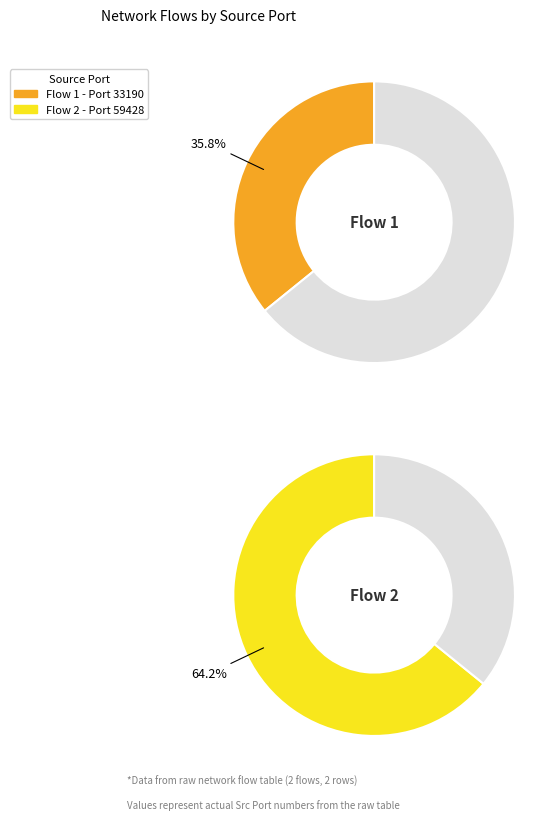

Between 192.168.88.131-216.58.200.35-59428-80-6 and 192.168.88.131-117.18.237.29-33190-80-6, which is larger?

192.168.88.131-216.58.200.35-59428-80-6